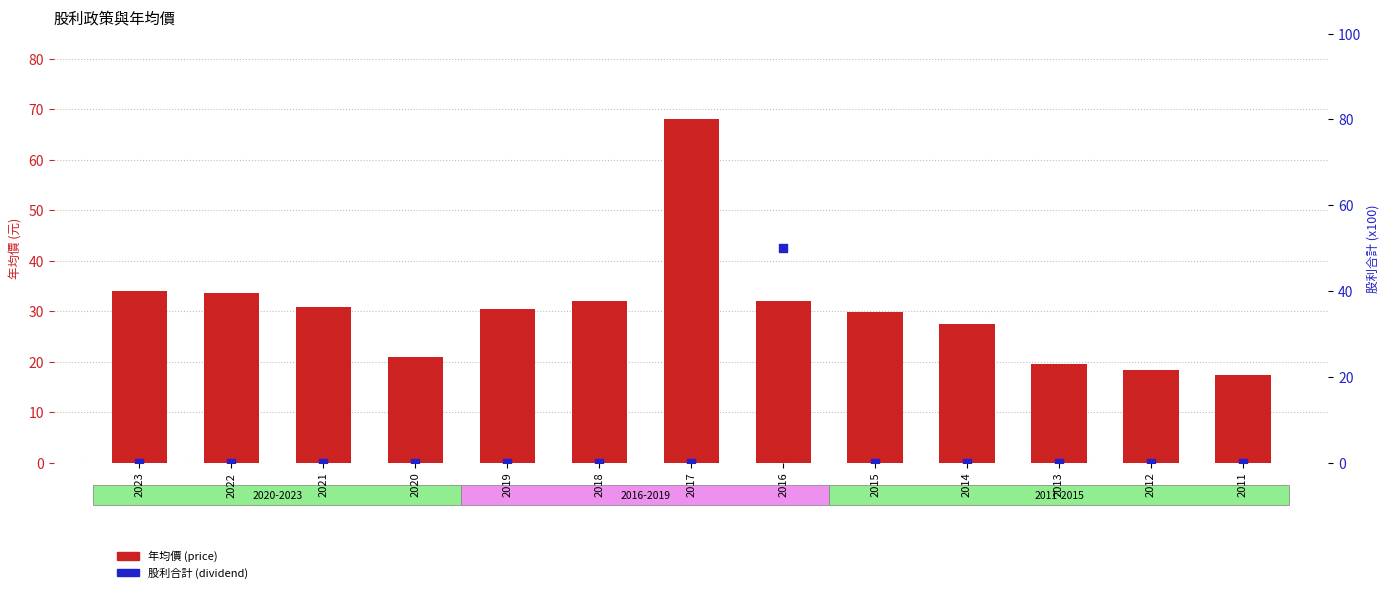

At how many categories does at least one series exceed 25?

9